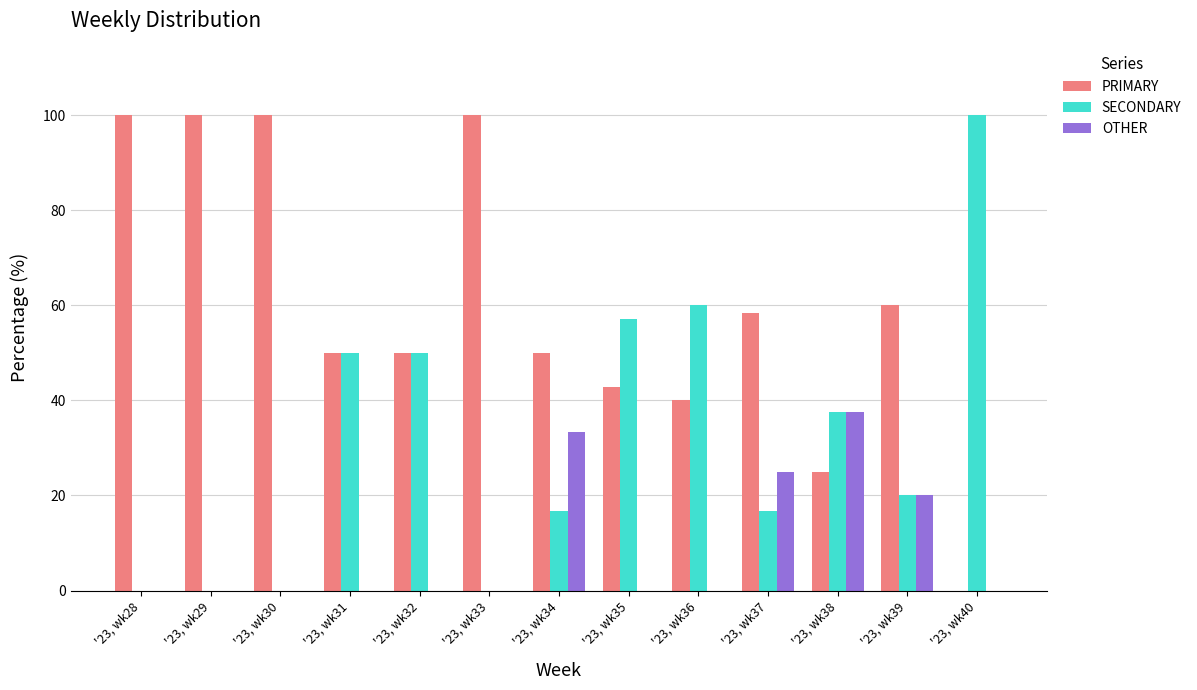

Between '23, wk36 and '23, wk39, which series saw the biggest shift?

SECONDARY